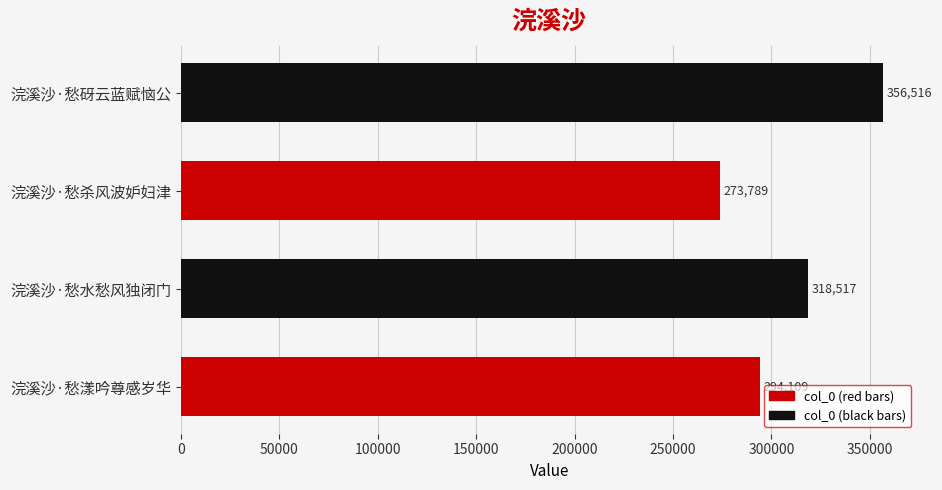

What is the difference between the second highest and minimum values?

44728